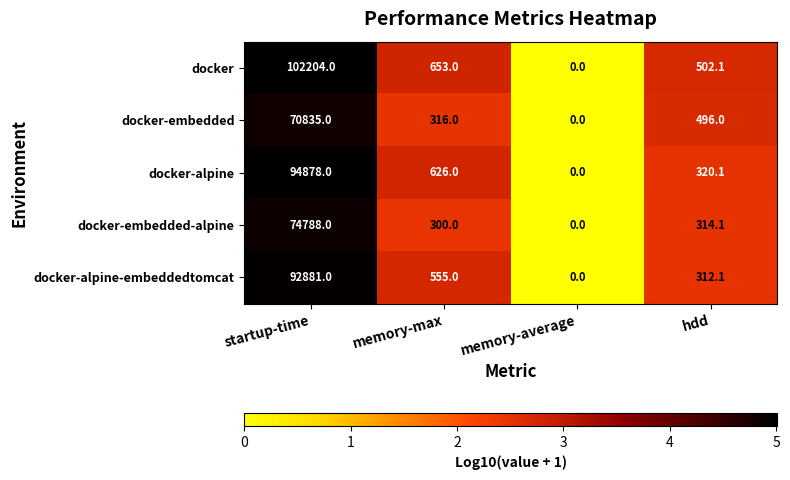

The value of docker-embedded at startup-time is 70835.0. True or false?

True